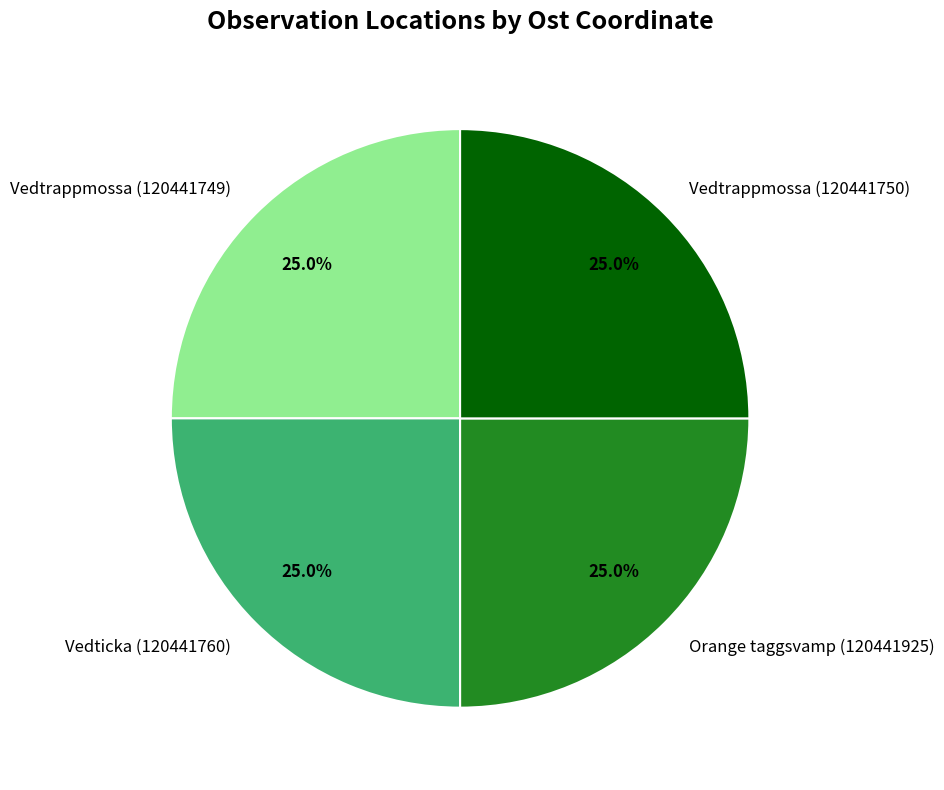

Does Orange taggsvamp (120441925) account for over 50% of the chart?

No